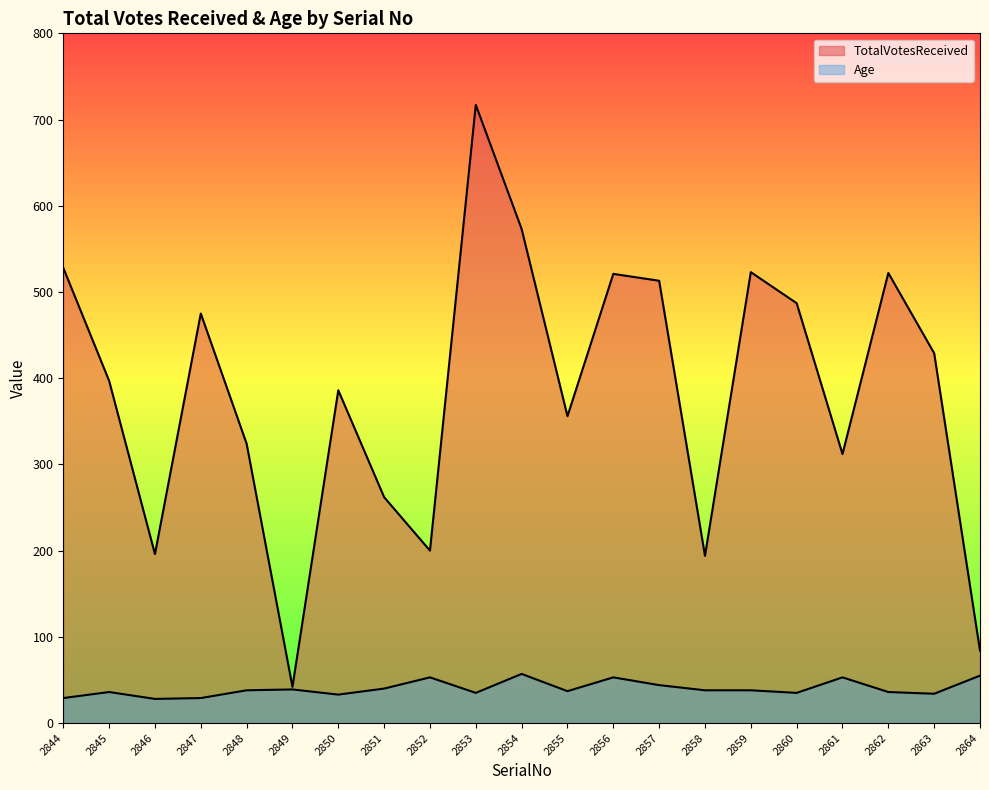

At which category is the sum across all series the highest?

2853